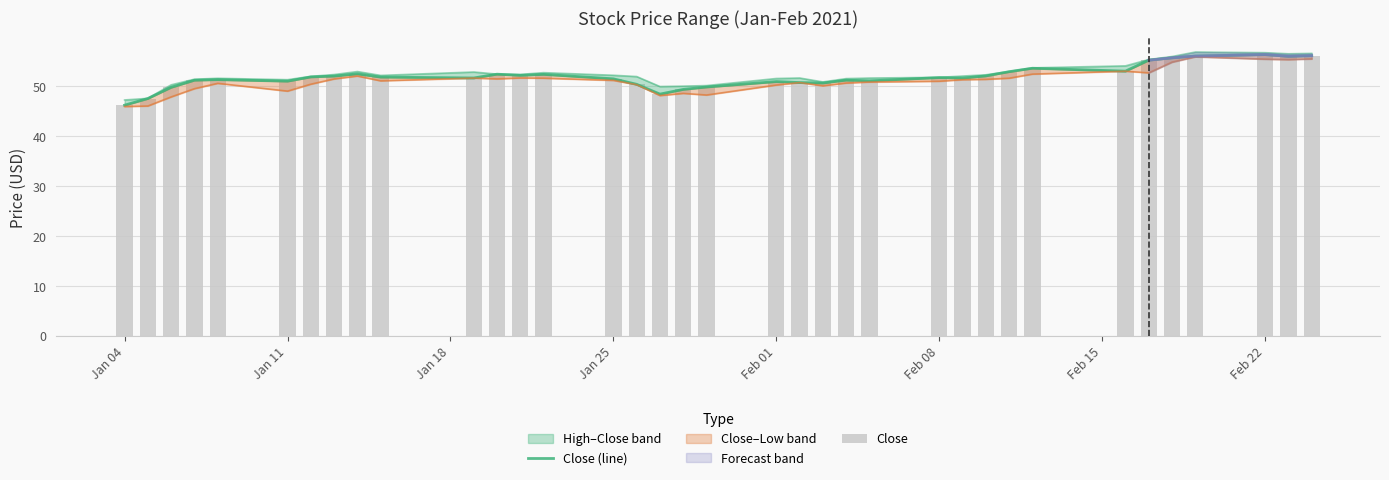

What is the difference between the maximum and minimum values in the Close series?

10.1